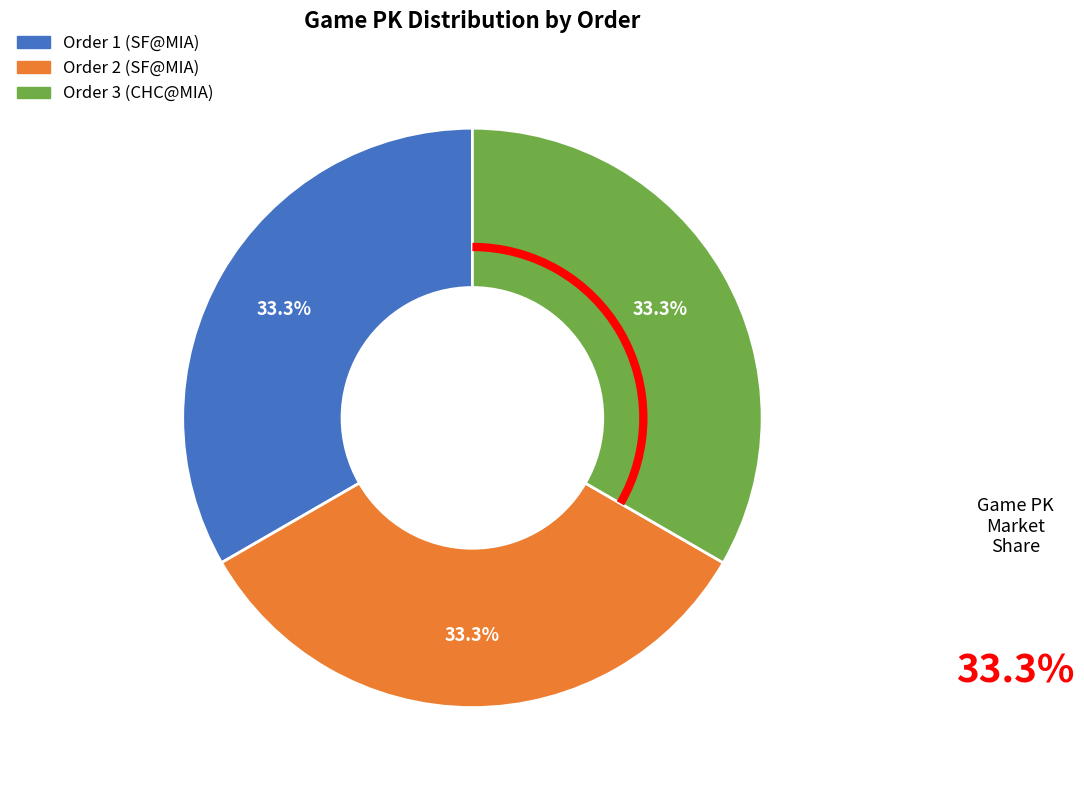

How many slices are in this pie chart?

3